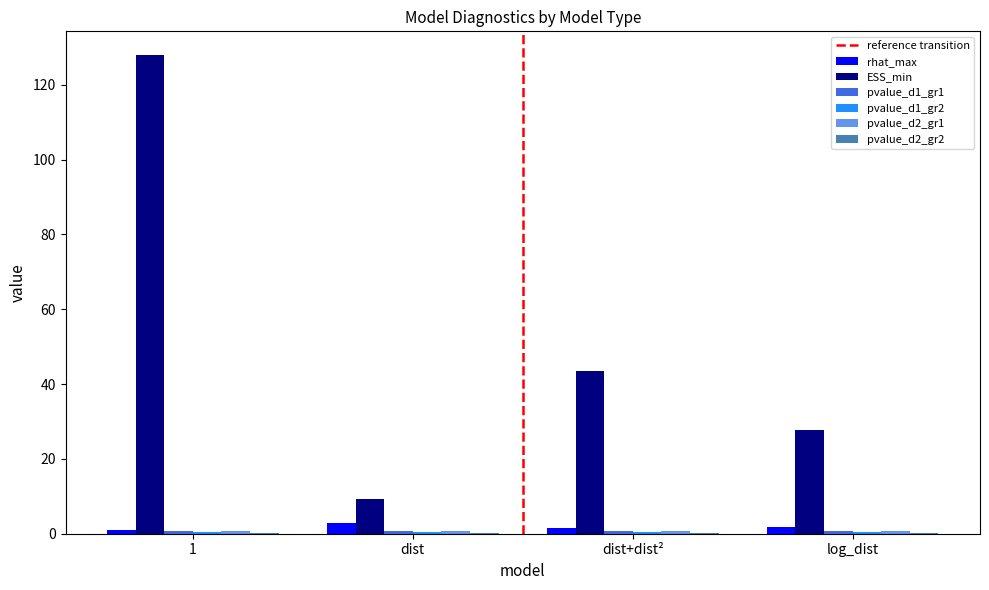

The ESS_min series shows 76.9 at dist+dist². True or false?

False